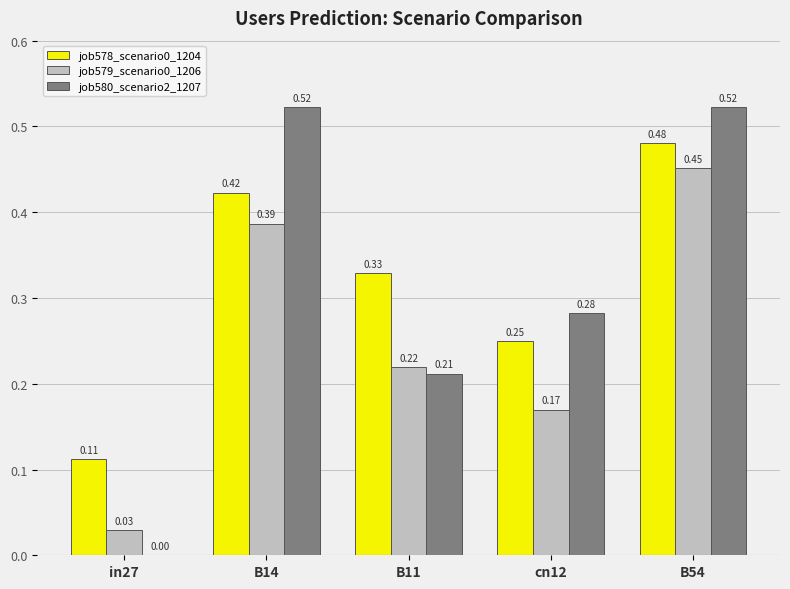

What is the sum of the job578_scenario0_1204 values at B11 and B54?

0.8